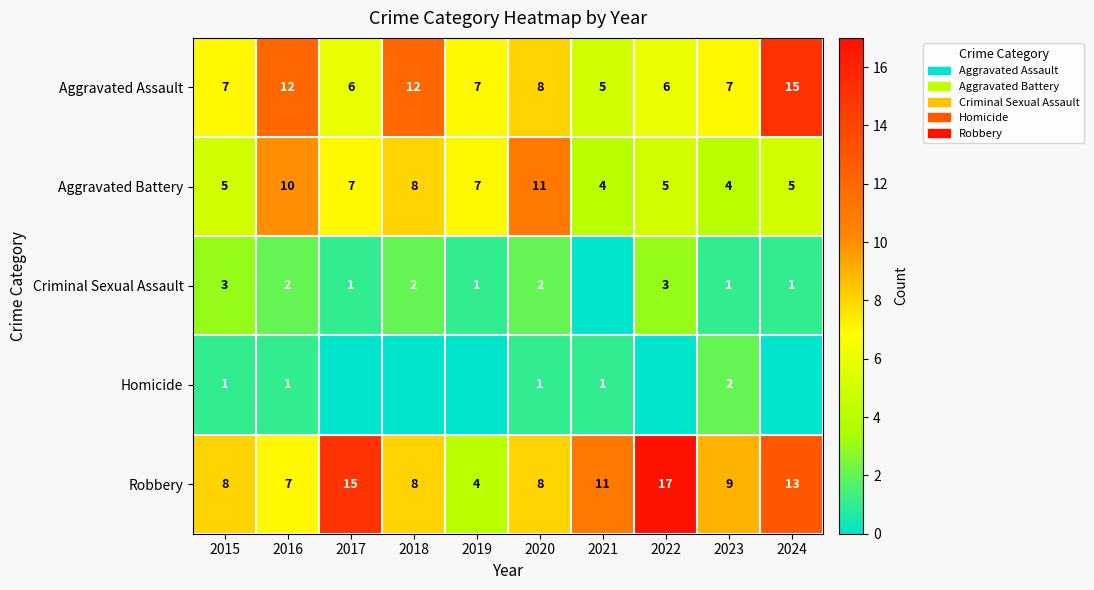

What is the difference between the maximum and minimum values in the Robbery series?

13